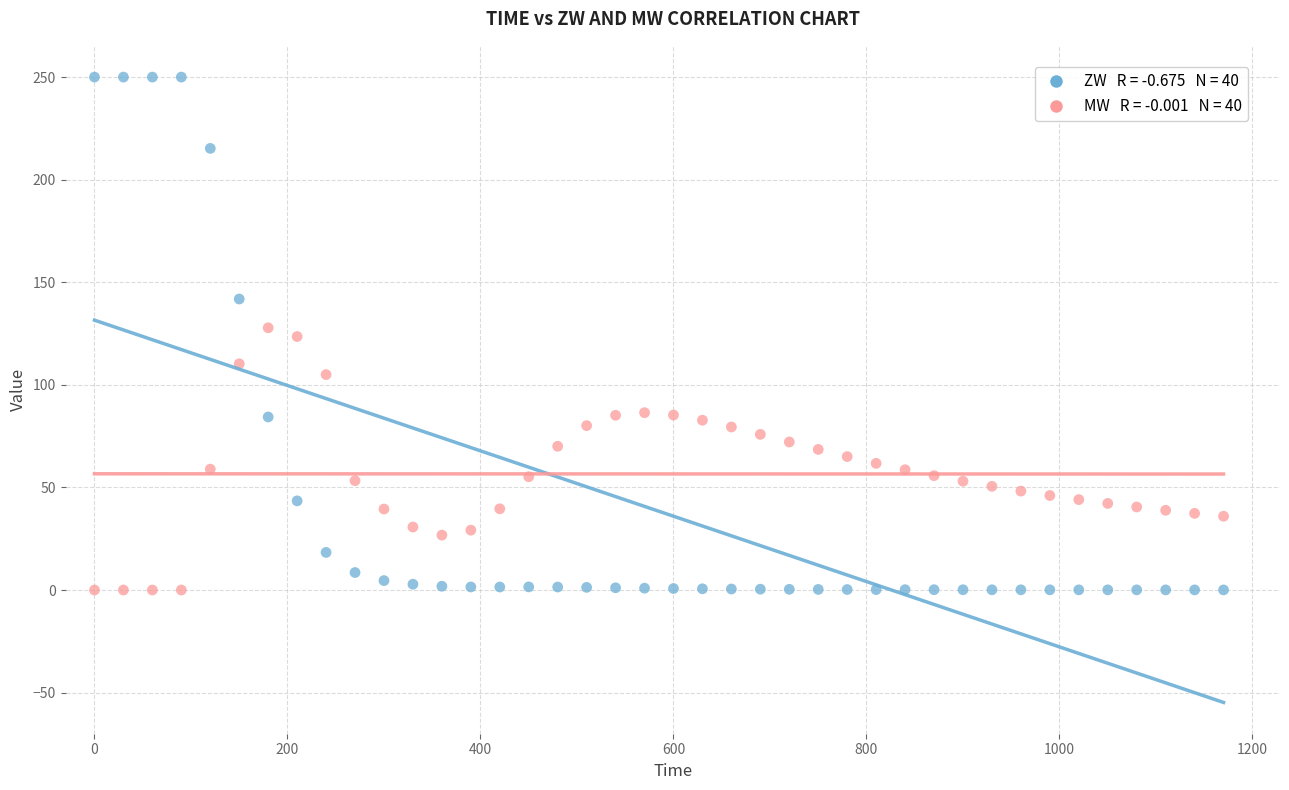

Across all data points, what is the range of Y values (max minus min)?

250.0